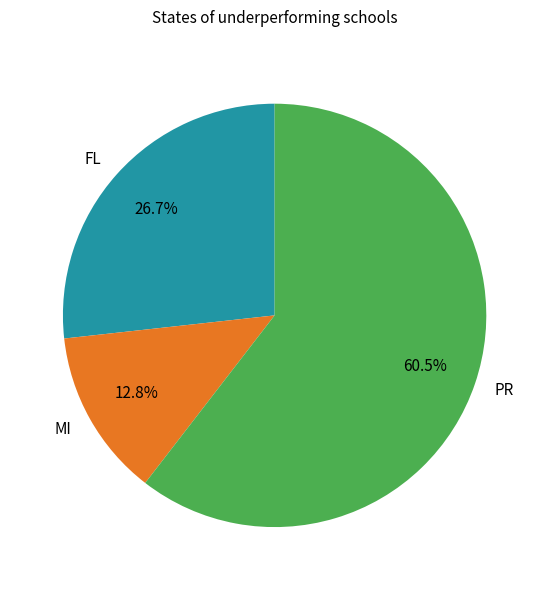

What is the ratio of the value at FL to the value at MI?

2.1